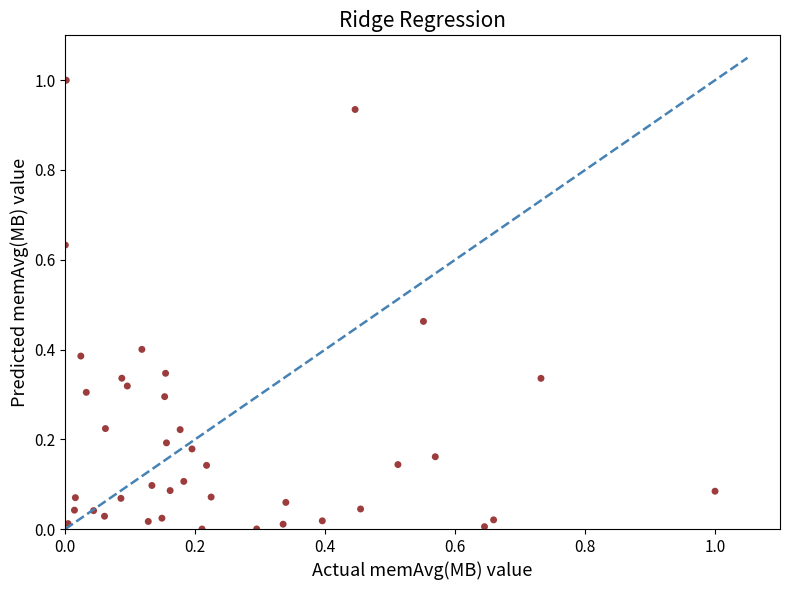

What is the range of Y values (max minus min)?

1.0